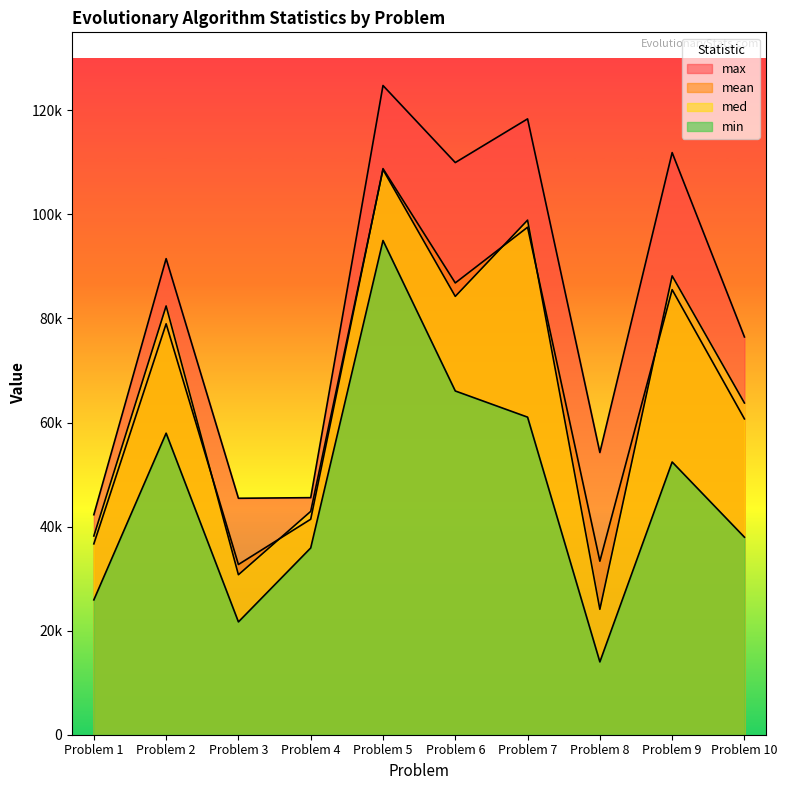

What is the lowest value of the min series?

13996